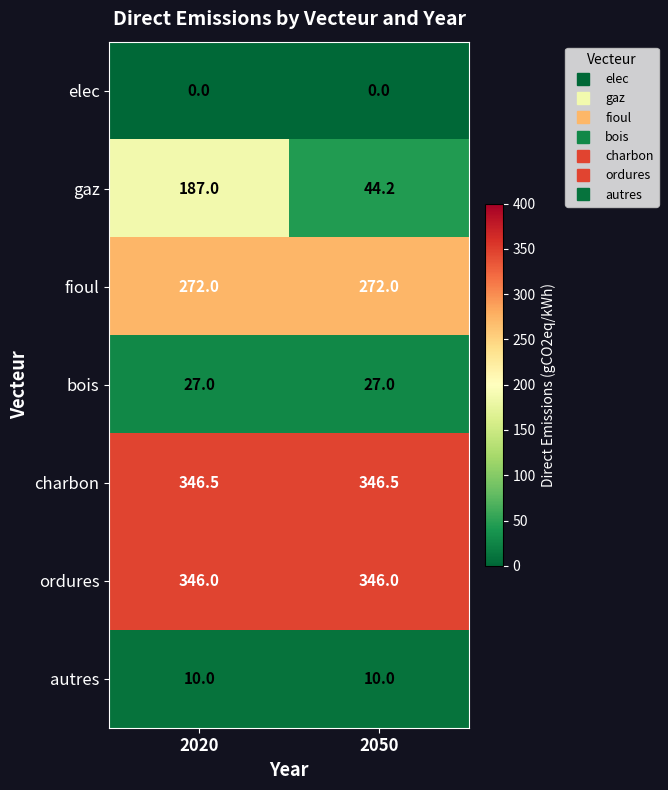

Reading left to right, extract all data points from this chart.

elec: 0.0	0.0
gaz: 187.0	44.2
fioul: 272.0	272.0
bois: 27.0	27.0
charbon: 346.5	346.5
ordures: 346.0	346.0
autres: 10.0	10.0